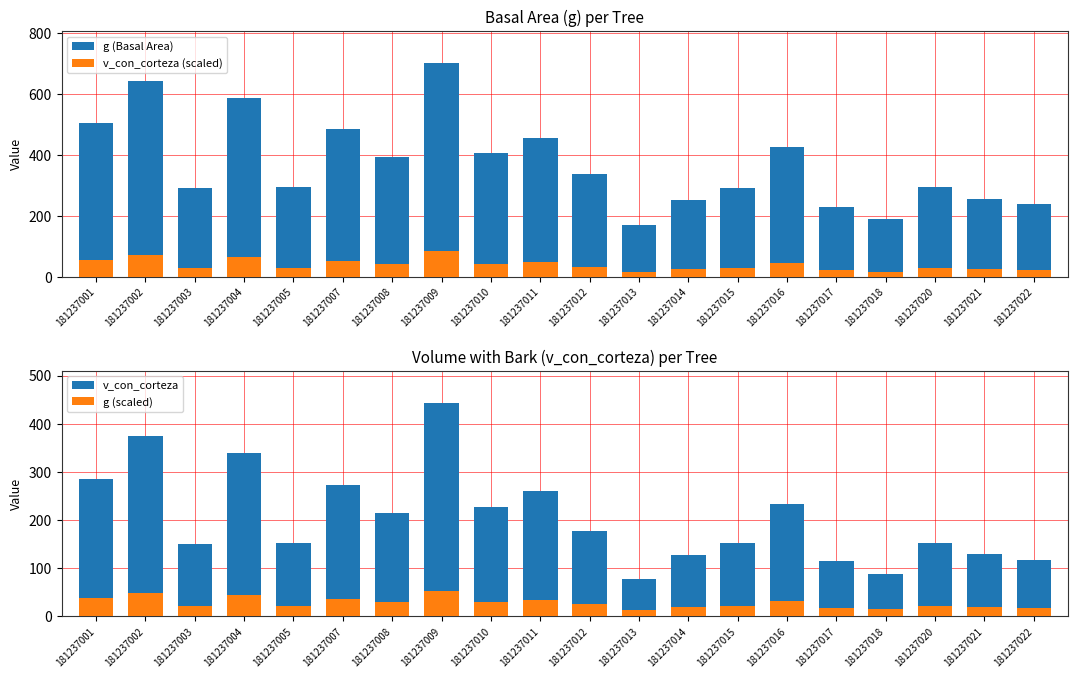

What are all the series names shown in the legend?

g (Basal Area), v_con_corteza (scaled), v_con_corteza, g (scaled)